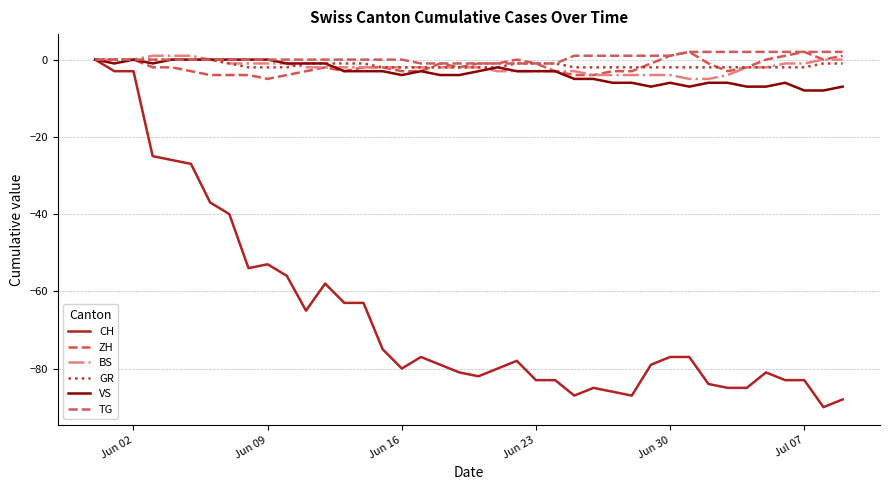

How many lines are shown in the chart?

6